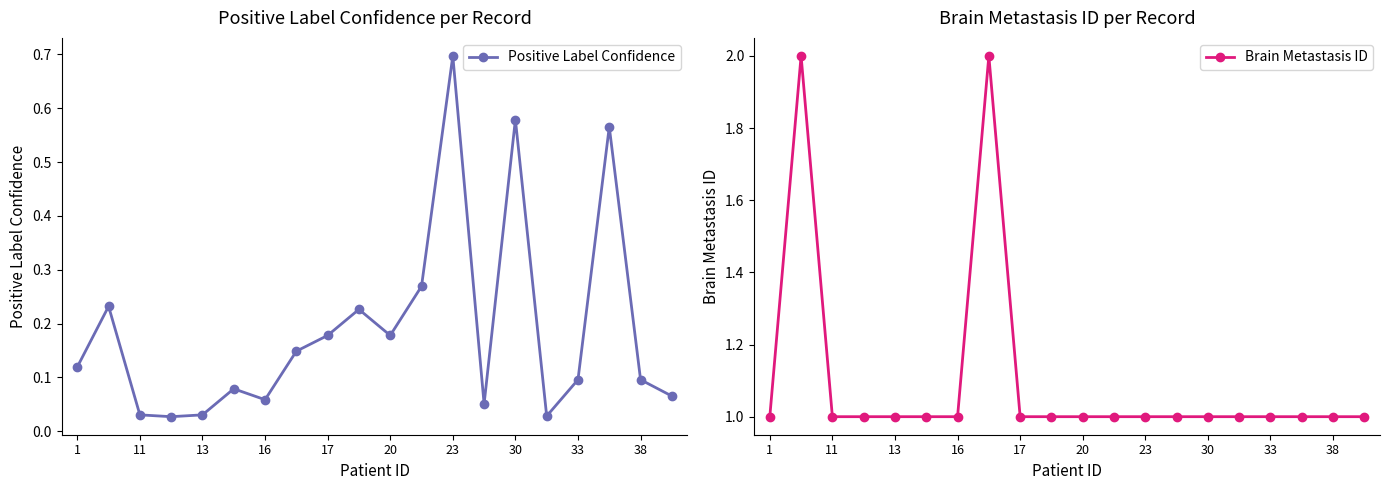

The value of Brain Metastasis ID at 17 is 1. True or false?

True